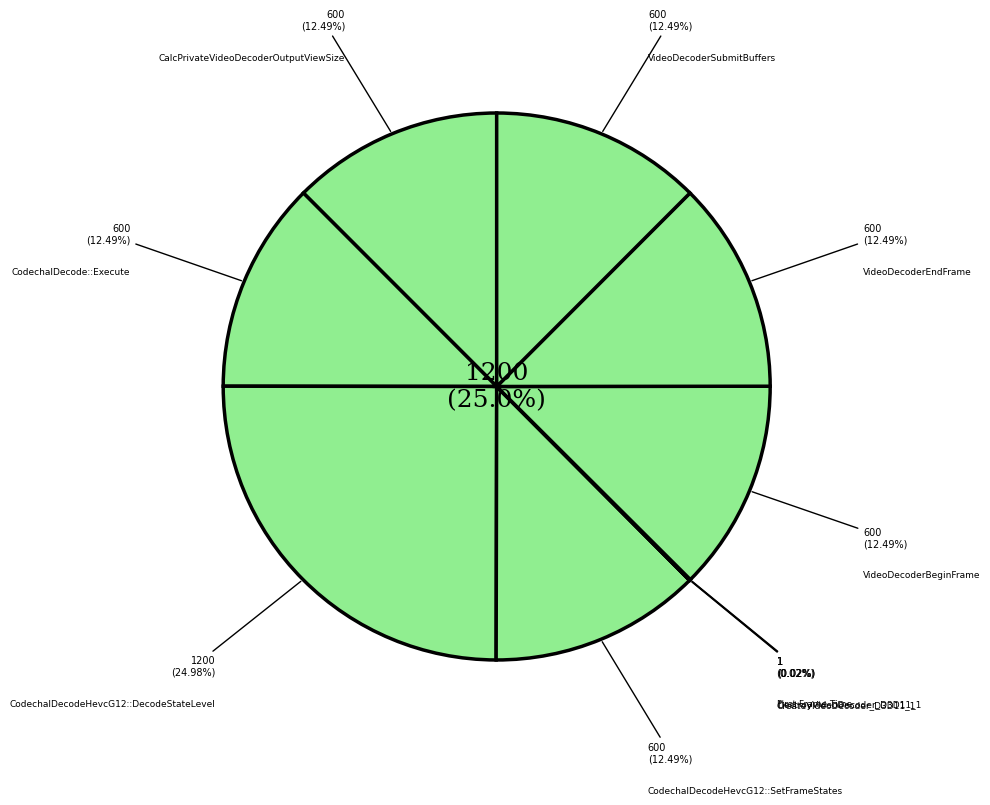

Which category has the biggest portion of the pie?

CodechalDecodeHevcG12::DecodeStateLevel